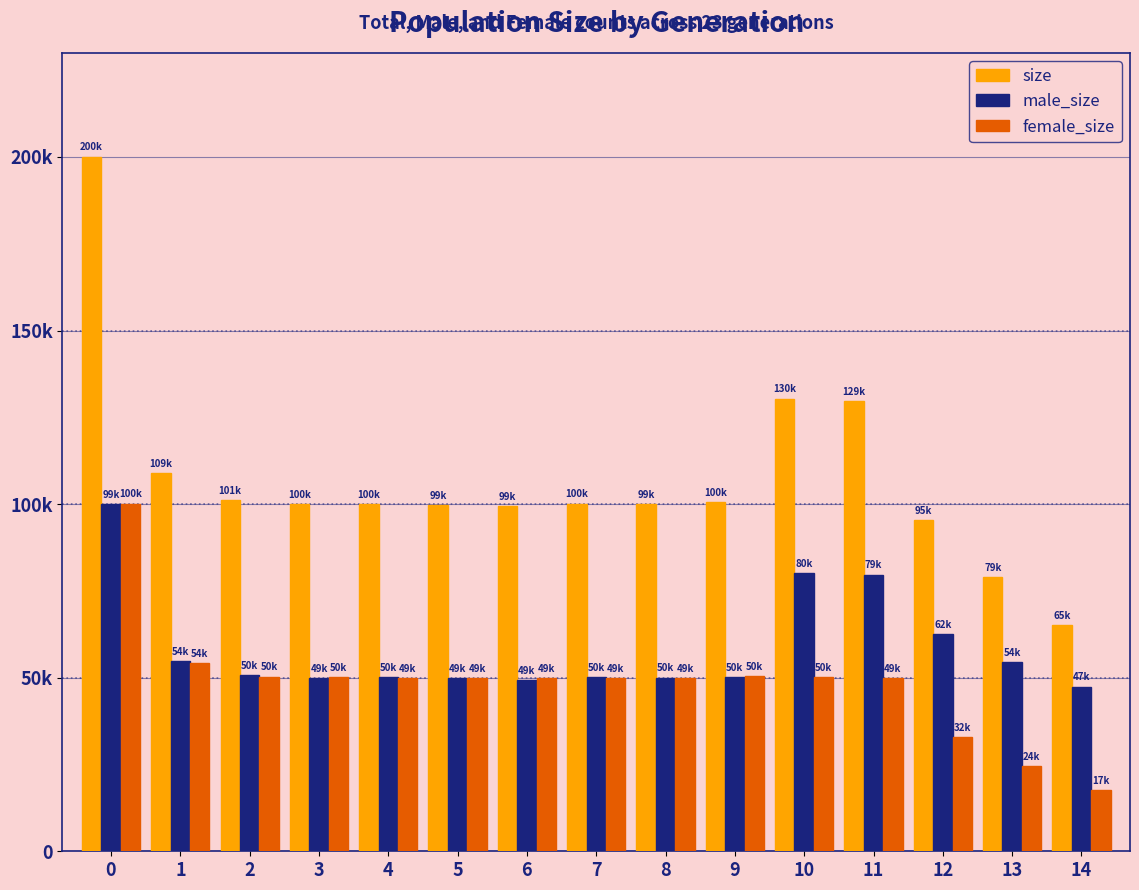

Reading left to right, transcribe all the data shown in this chart.

size: 0=200122	1=109050	2=101157	3=100086	4=100039	5=99807	6=99396	7=100135	8=99960	9=100653	10=130421	11=129565	12=95515	13=79086	14=65056
male_size: 0=99973	1=54755	2=50846	3=49954	4=50122	5=49838	6=49416	7=50174	8=50024	9=50196	10=80155	11=79712	12=62597	13=54555	14=47459
female_size: 0=100149	1=54295	2=50311	3=50132	4=49917	5=49969	6=49980	7=49961	8=49936	9=50457	10=50266	11=49853	12=32918	13=24531	14=17597